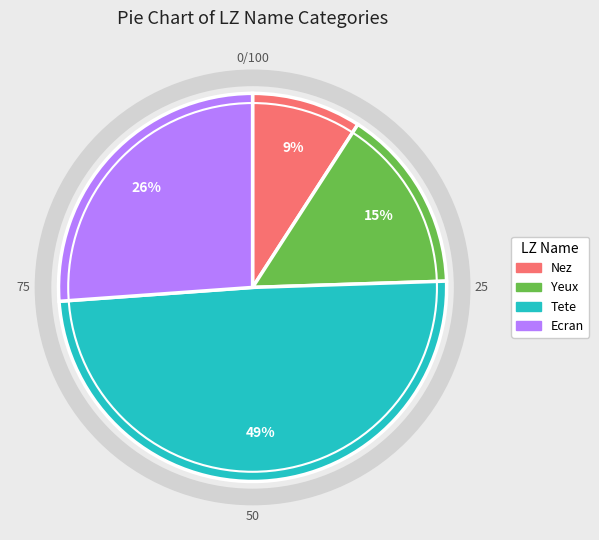

What is the ratio of the value at Tete to the value at Nez?

5.4